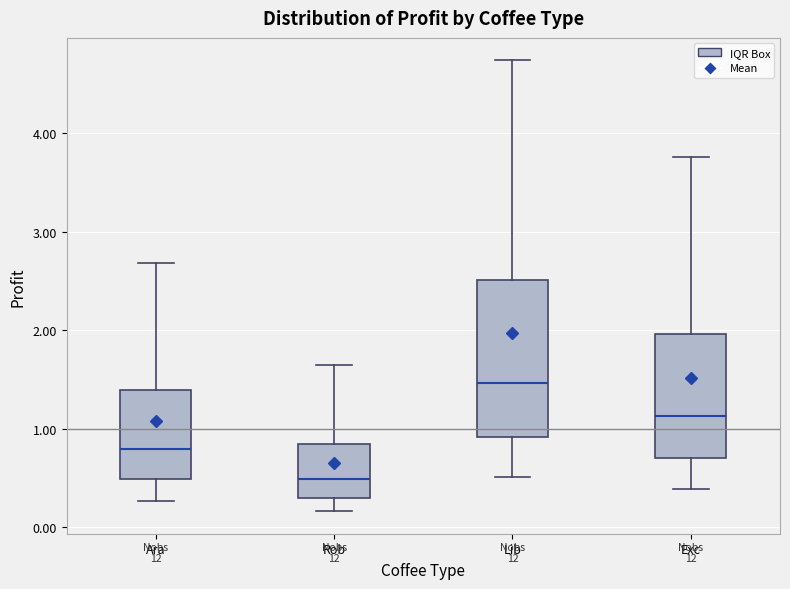

Comparing the boxes themselves (not the whiskers), which one is the tallest?

Lib